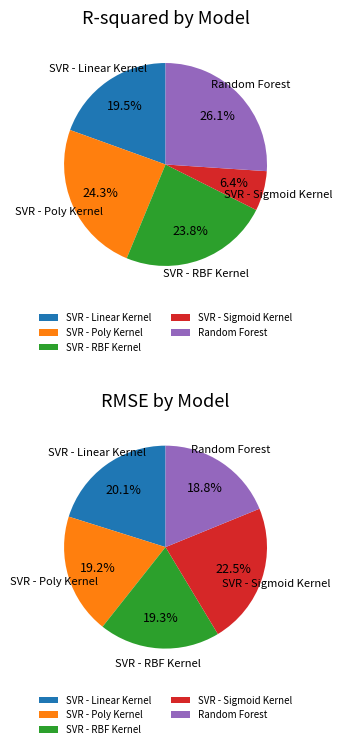

To the nearest percent, what portion does 2 represent?

24%